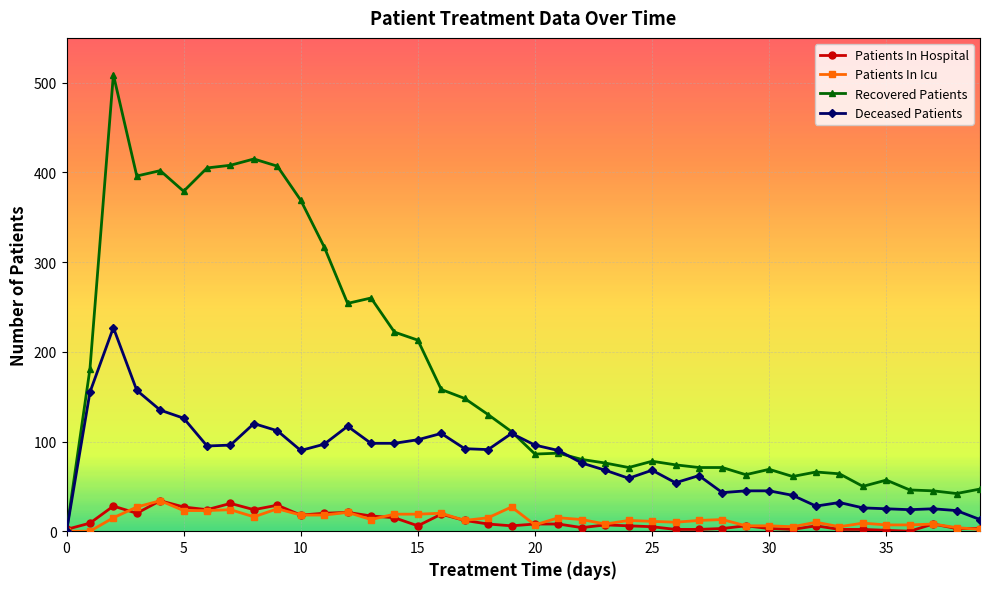

Which series has the widest spread of values?

Recovered Patients